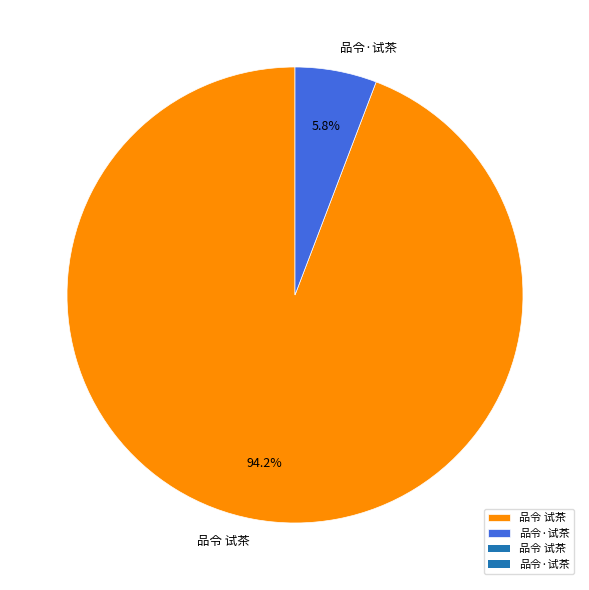

Which has a higher value, 品令·试茶 or 品令 试茶?

品令 试茶